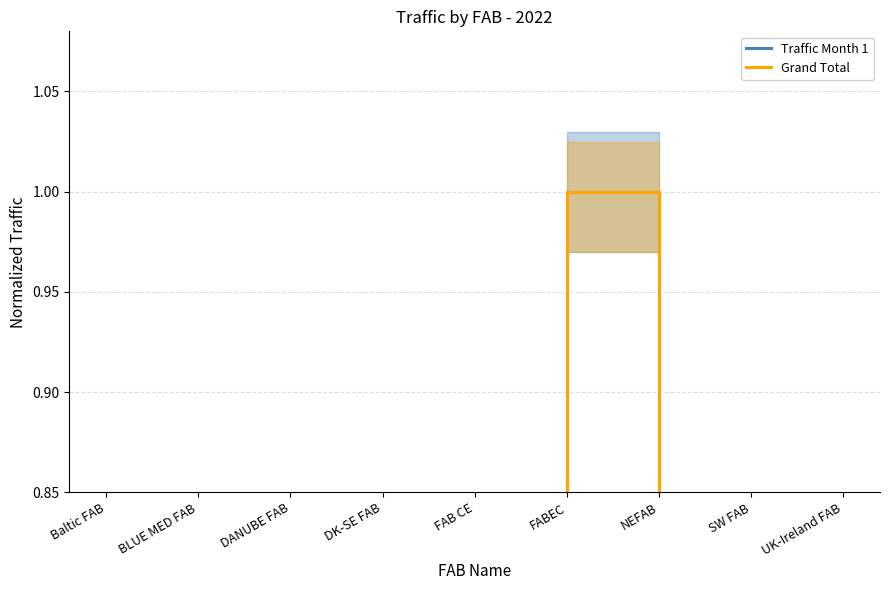

At which category does Traffic Month 1 reach its first local valley?

DANUBE FAB